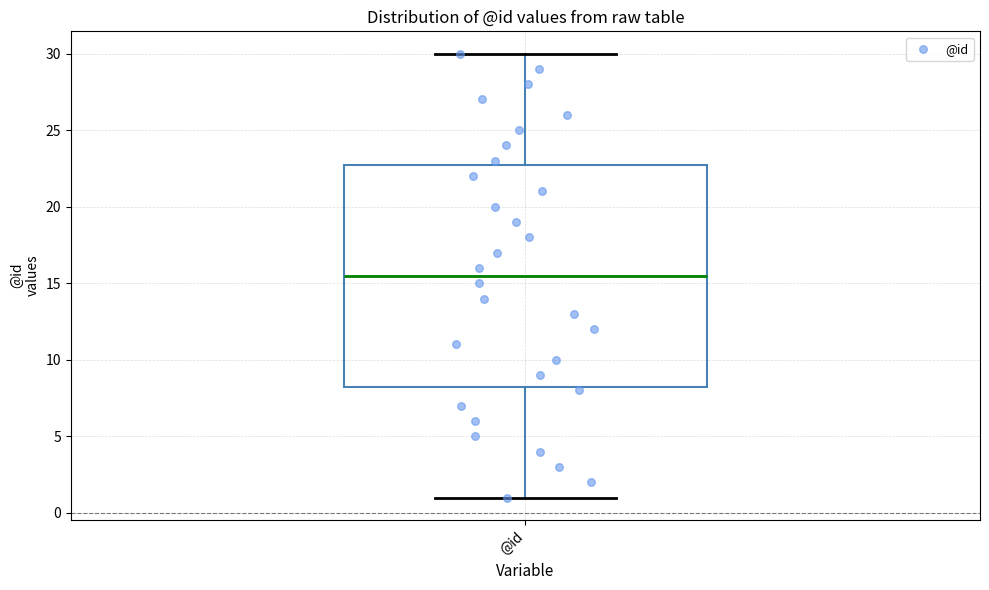

Transcribe this box plot: give where the median line is, the range the box spans, and where the two whiskers end, as read against the y-axis. The values are not printed on the chart, so give them approximately, as read against the axis.

median 15.5, box 8.5 to 23.0, whiskers 1.0 to 30.0